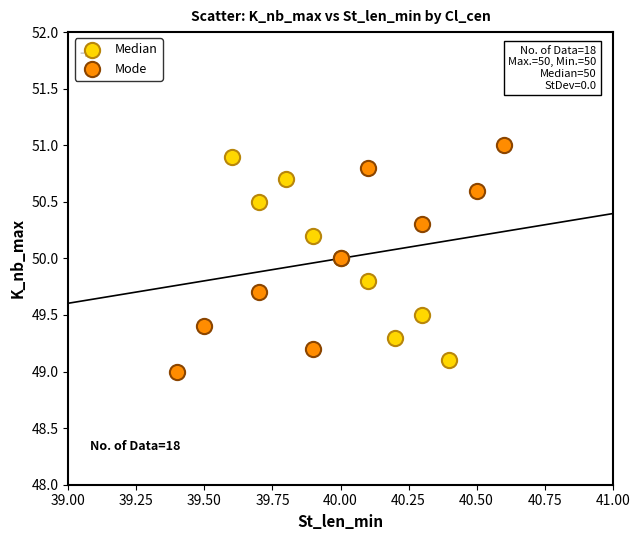

What are all the series names shown in the legend?

Median, Mode